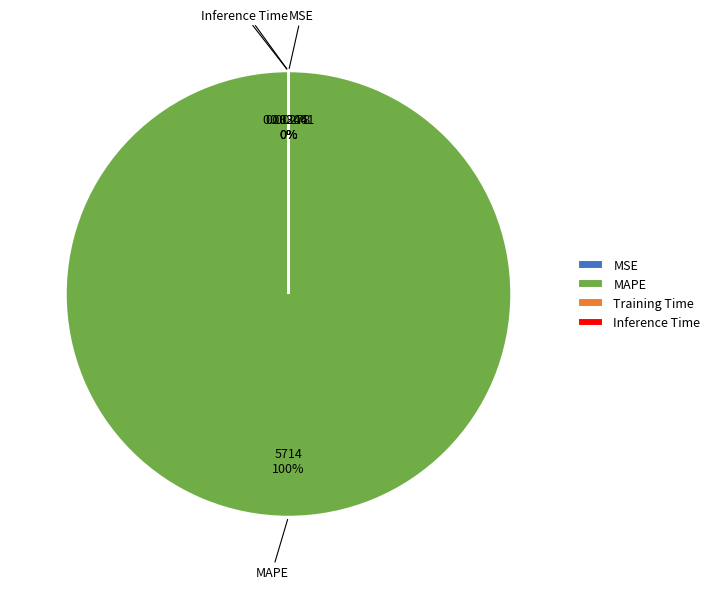

Which slice is the largest?

MAPE